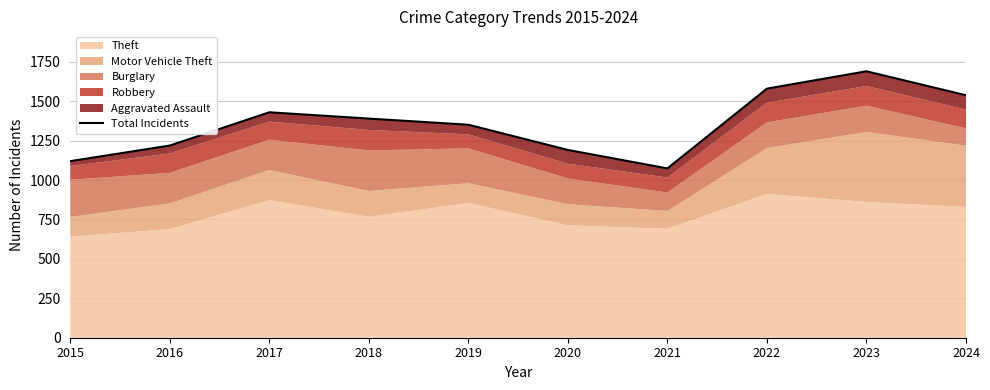

Which category has the highest value across all series?

2023